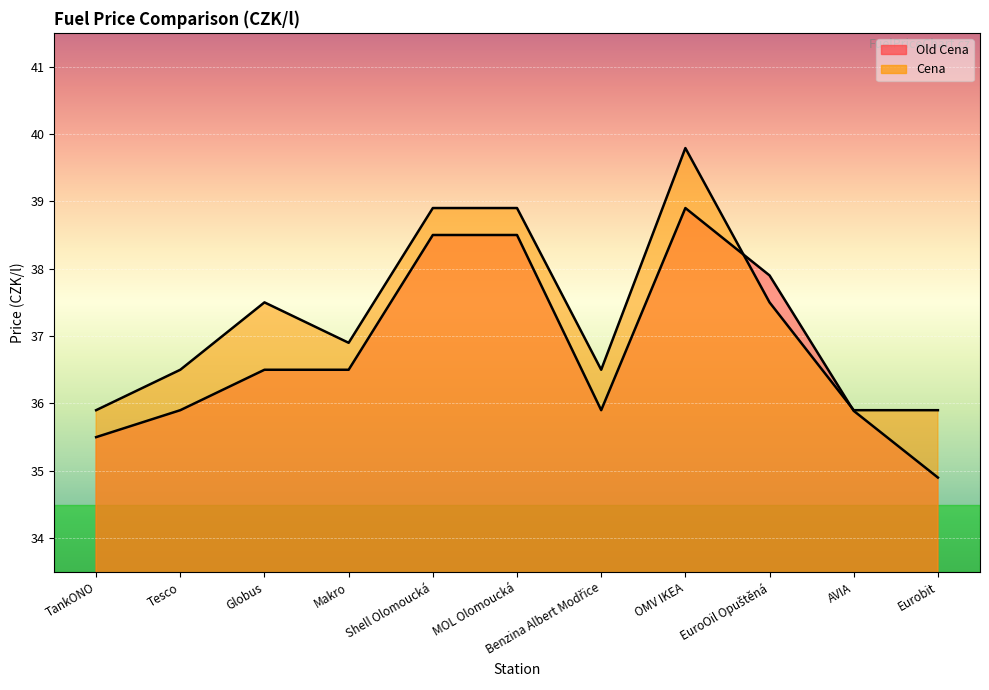

Which label corresponds to the largest value in the chart?

OMV IKEA